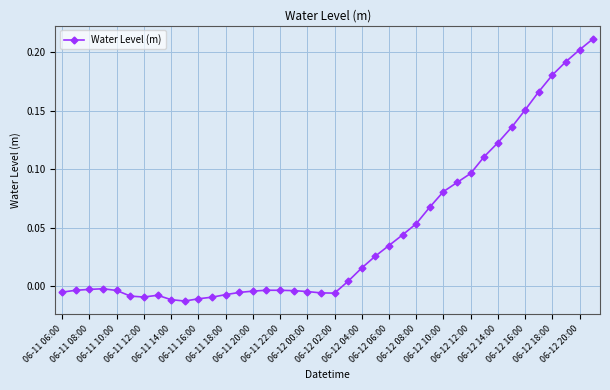

True or false: there are more than 1 points higher than both neighbors.

True